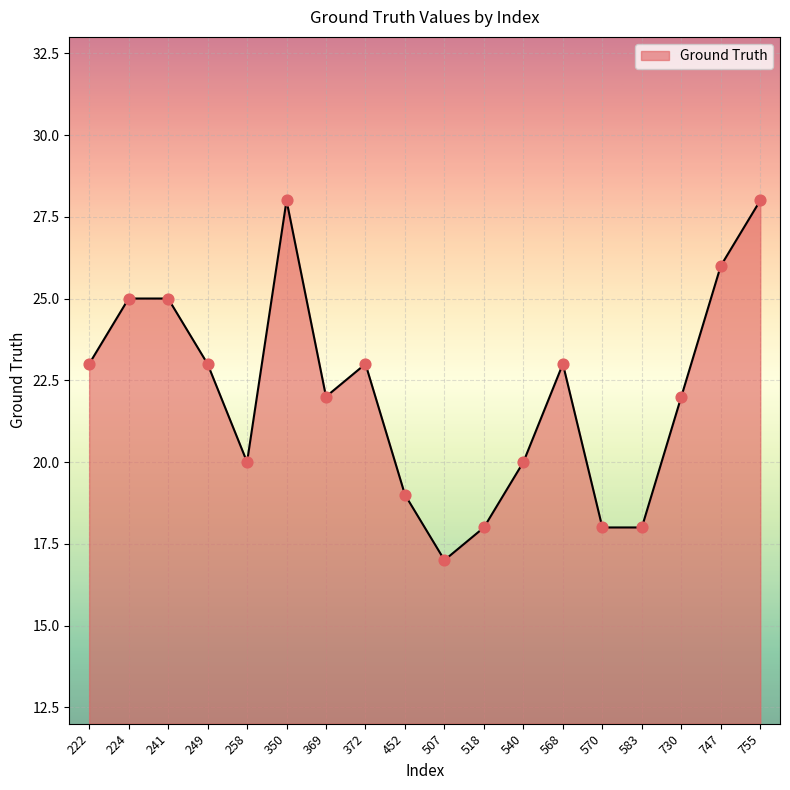

Between 224 and 258, which is larger?

224